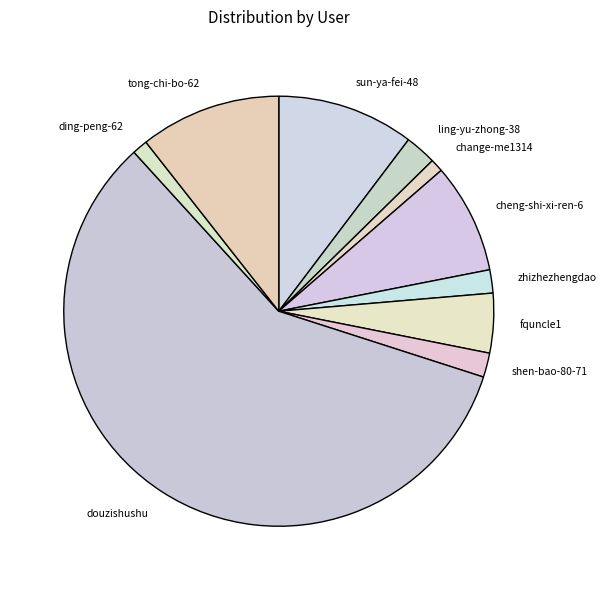

How many slices are in this pie chart?

10